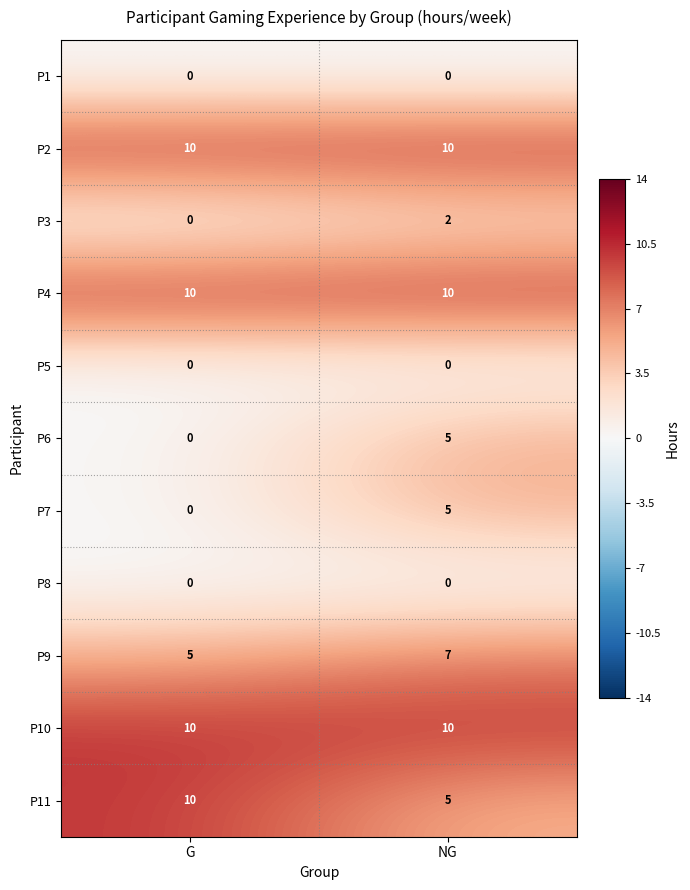

What is the sum of all P11 values?

15